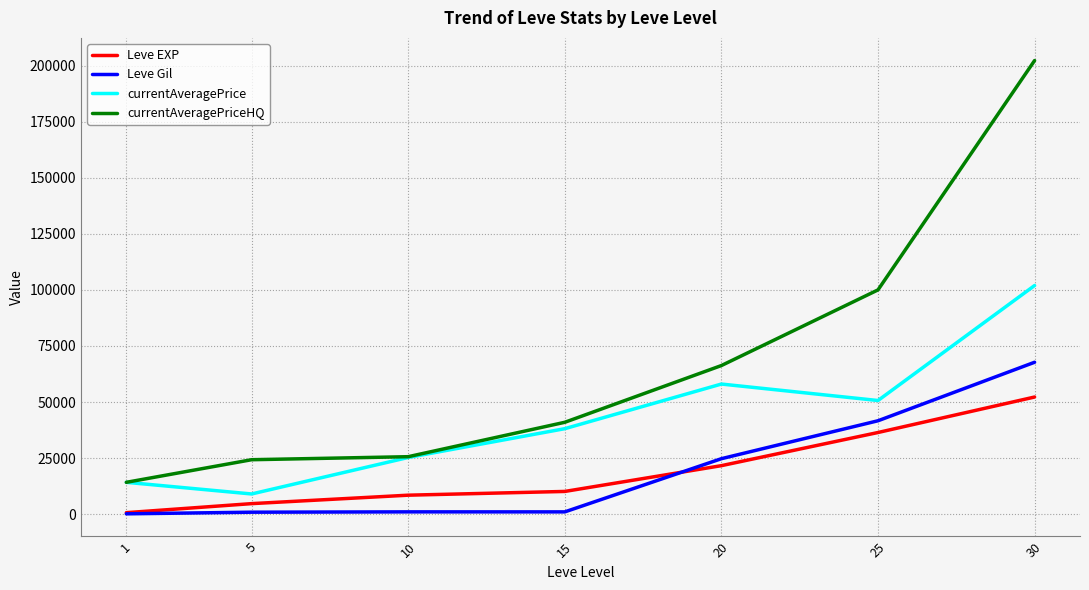

How many interior local peaks does the currentAveragePrice series have?

1